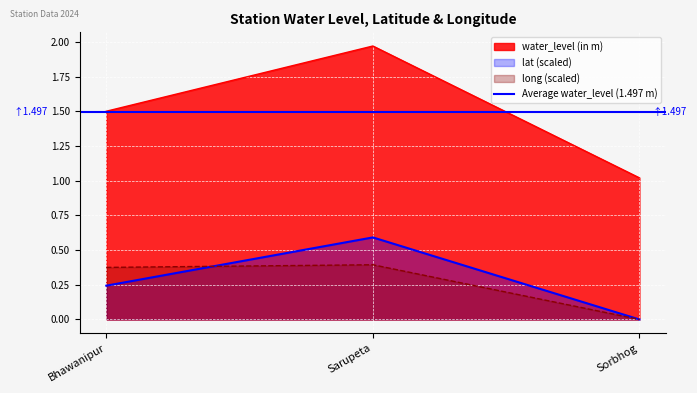

The water_level (in m) series shows 0.7 at Sarupeta. True or false?

False